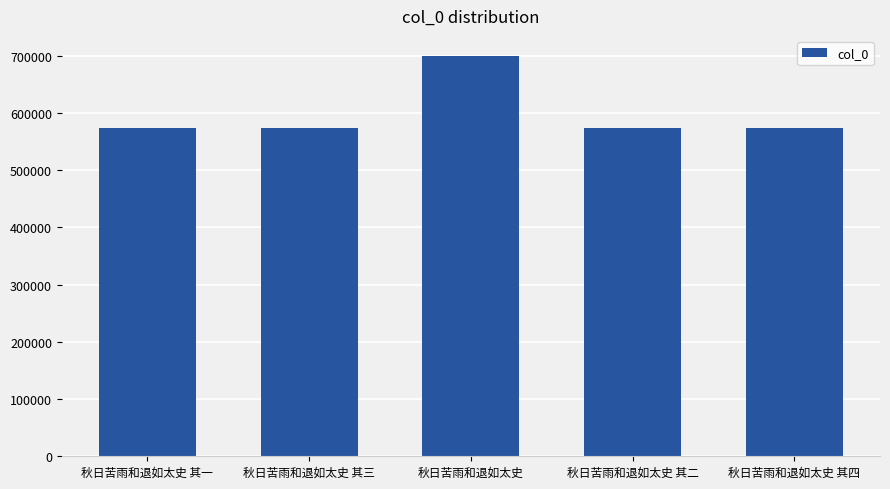

What is the maximum value shown in the chart?

699440